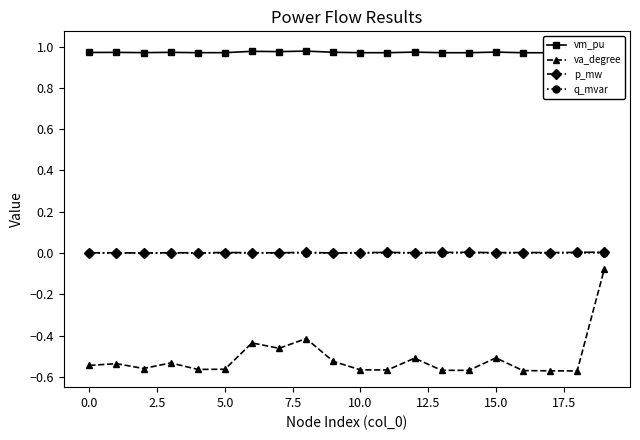

True or false: q_mvar and va_degree intersect in this chart.

False